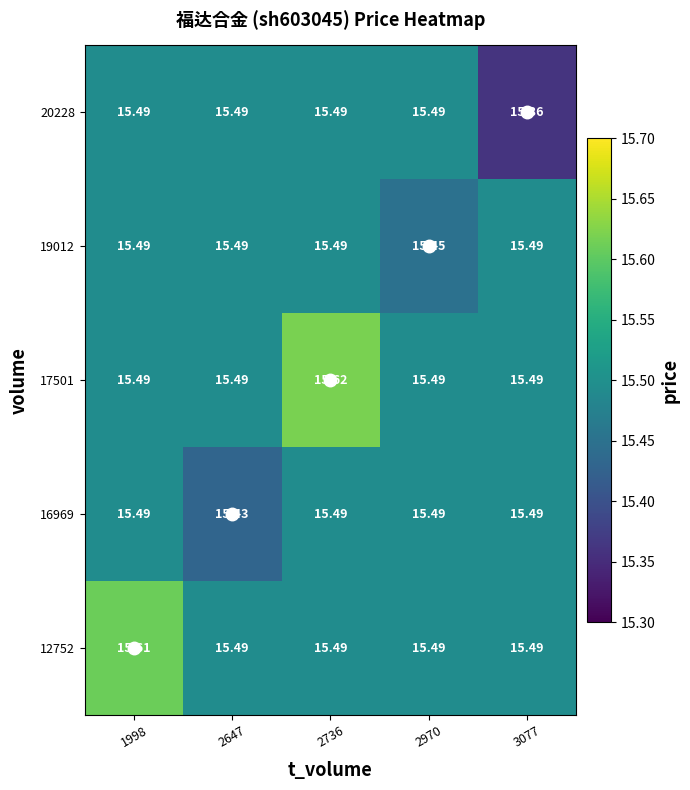

What is the smallest value displayed?

15.4